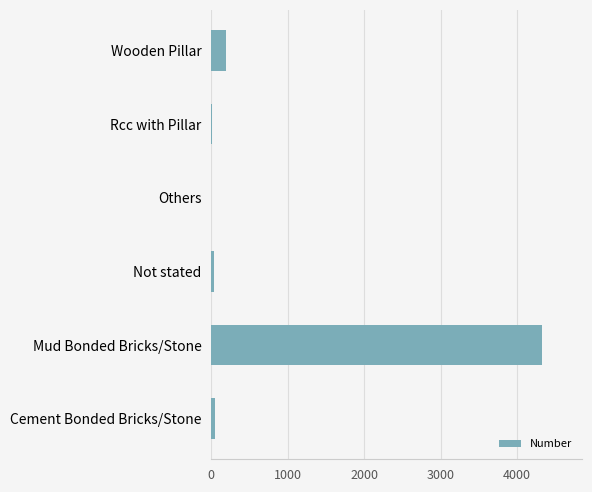

What is the sum of all values?

4618